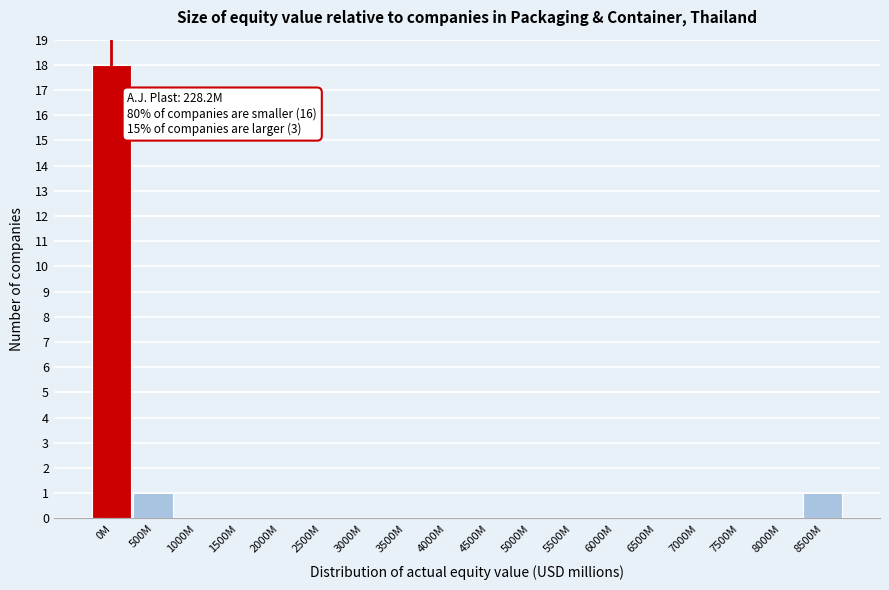

Reading left to right, extract all data points from this chart.

0M=18	500M=1	1000M=0	1500M=0	2000M=0	2500M=0	3000M=0	3500M=0	4000M=0	4500M=0	5000M=0	5500M=0	6000M=0	6500M=0	7000M=0	7500M=0	8000M=0	8500M=1